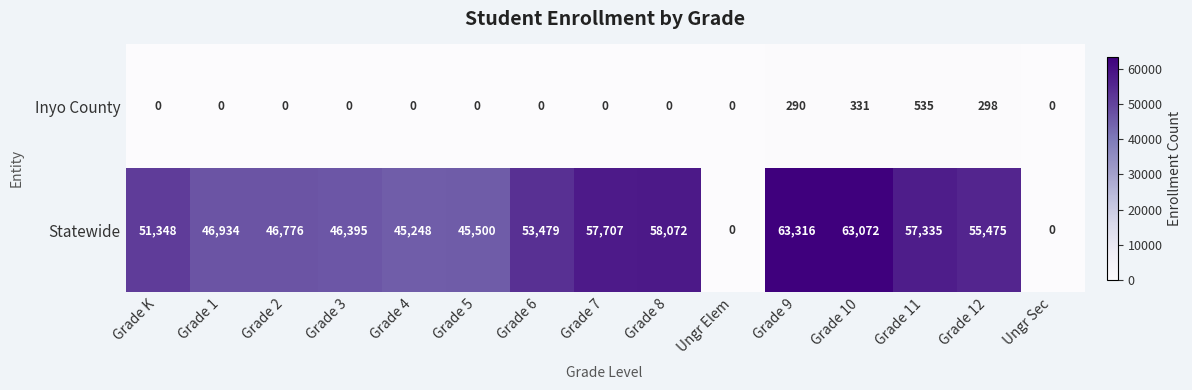

Rank the series at Grade 12 from lowest to highest value.

Inyo County, Statewide